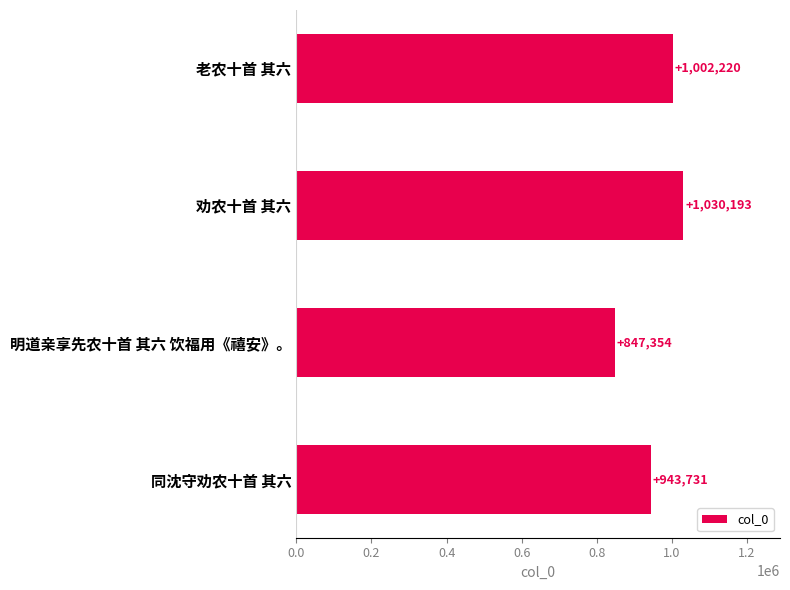

What is the ratio of the value at 劝农十首 其六 to the value at 老农十首 其六?

1.0